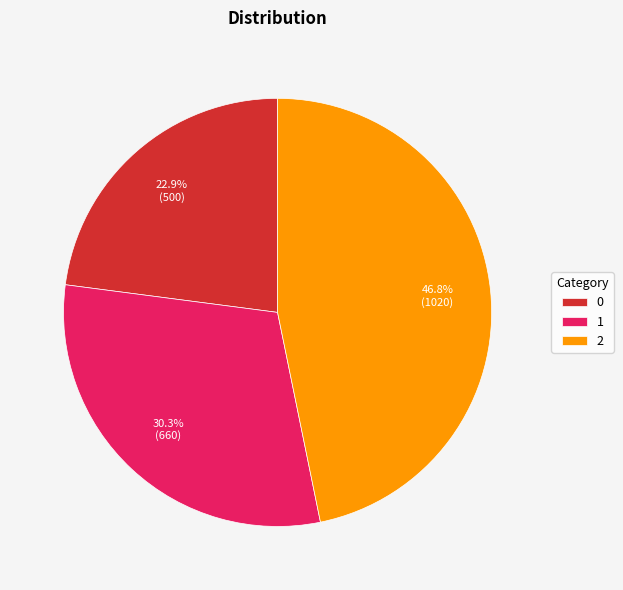

What is the ratio of the value at 0 to the value at 1?

0.8